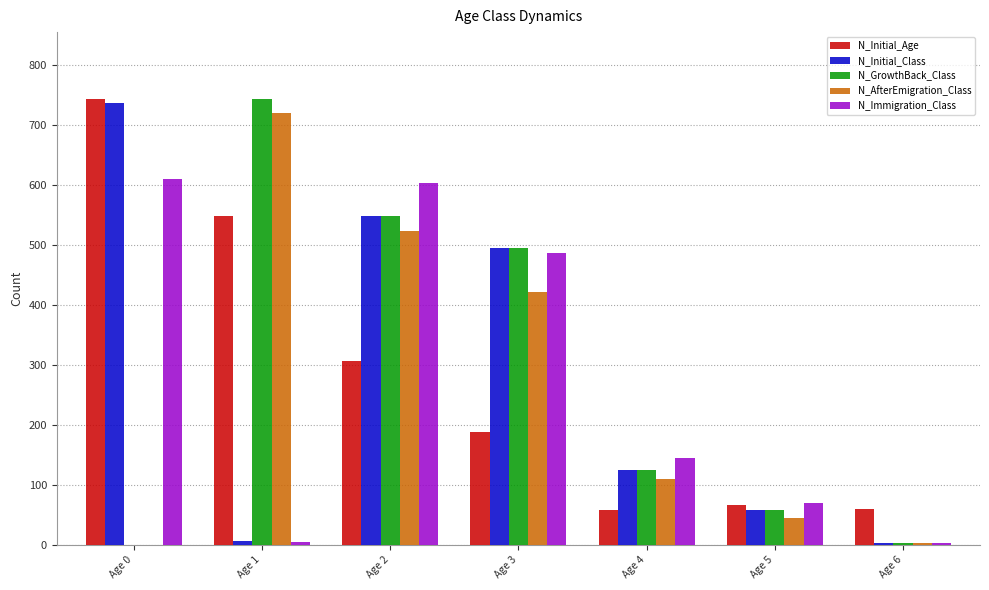

At which category is the sum across all series the highest?

Age 2